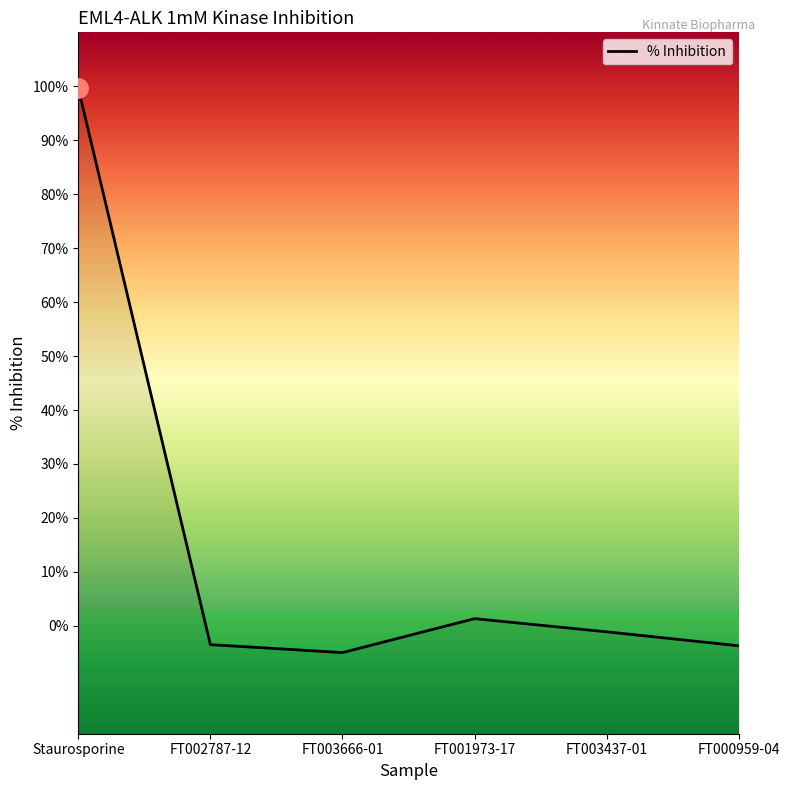

What is the maximum value shown in the chart?

99.7